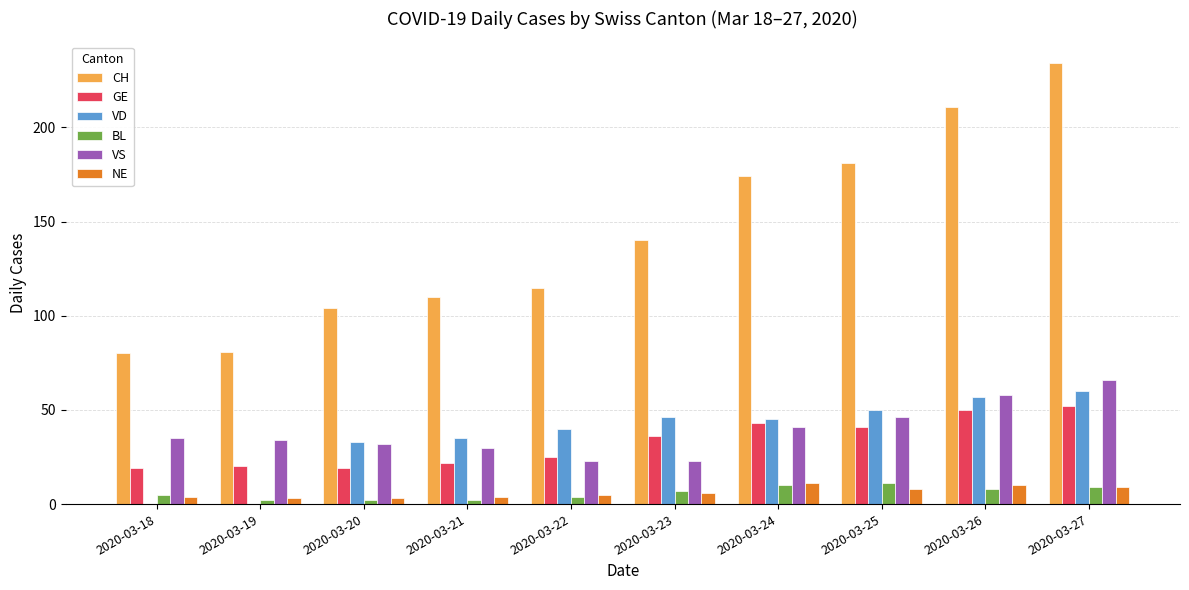

Which series changed the most between 2020-03-18 and 2020-03-23?

CH